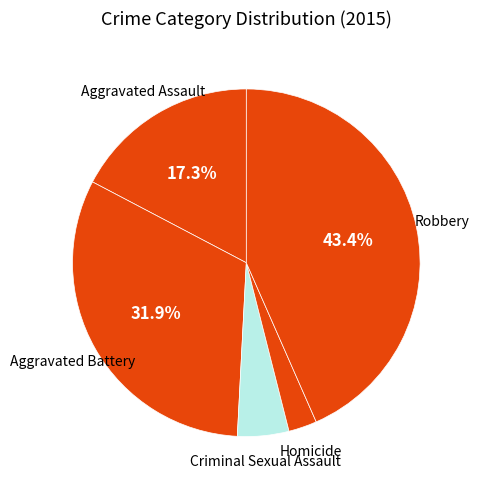

Does any single category account for the majority?

No